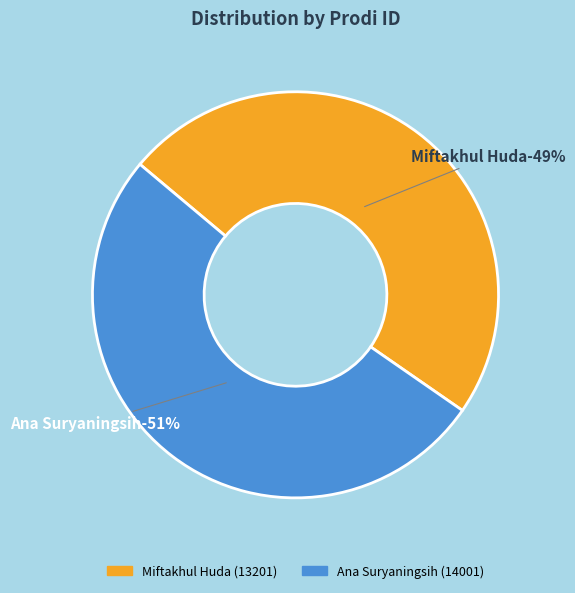

Approximately how many times larger is the value at Ana Suryaningsih compared to Miftakhul Huda?

1.1